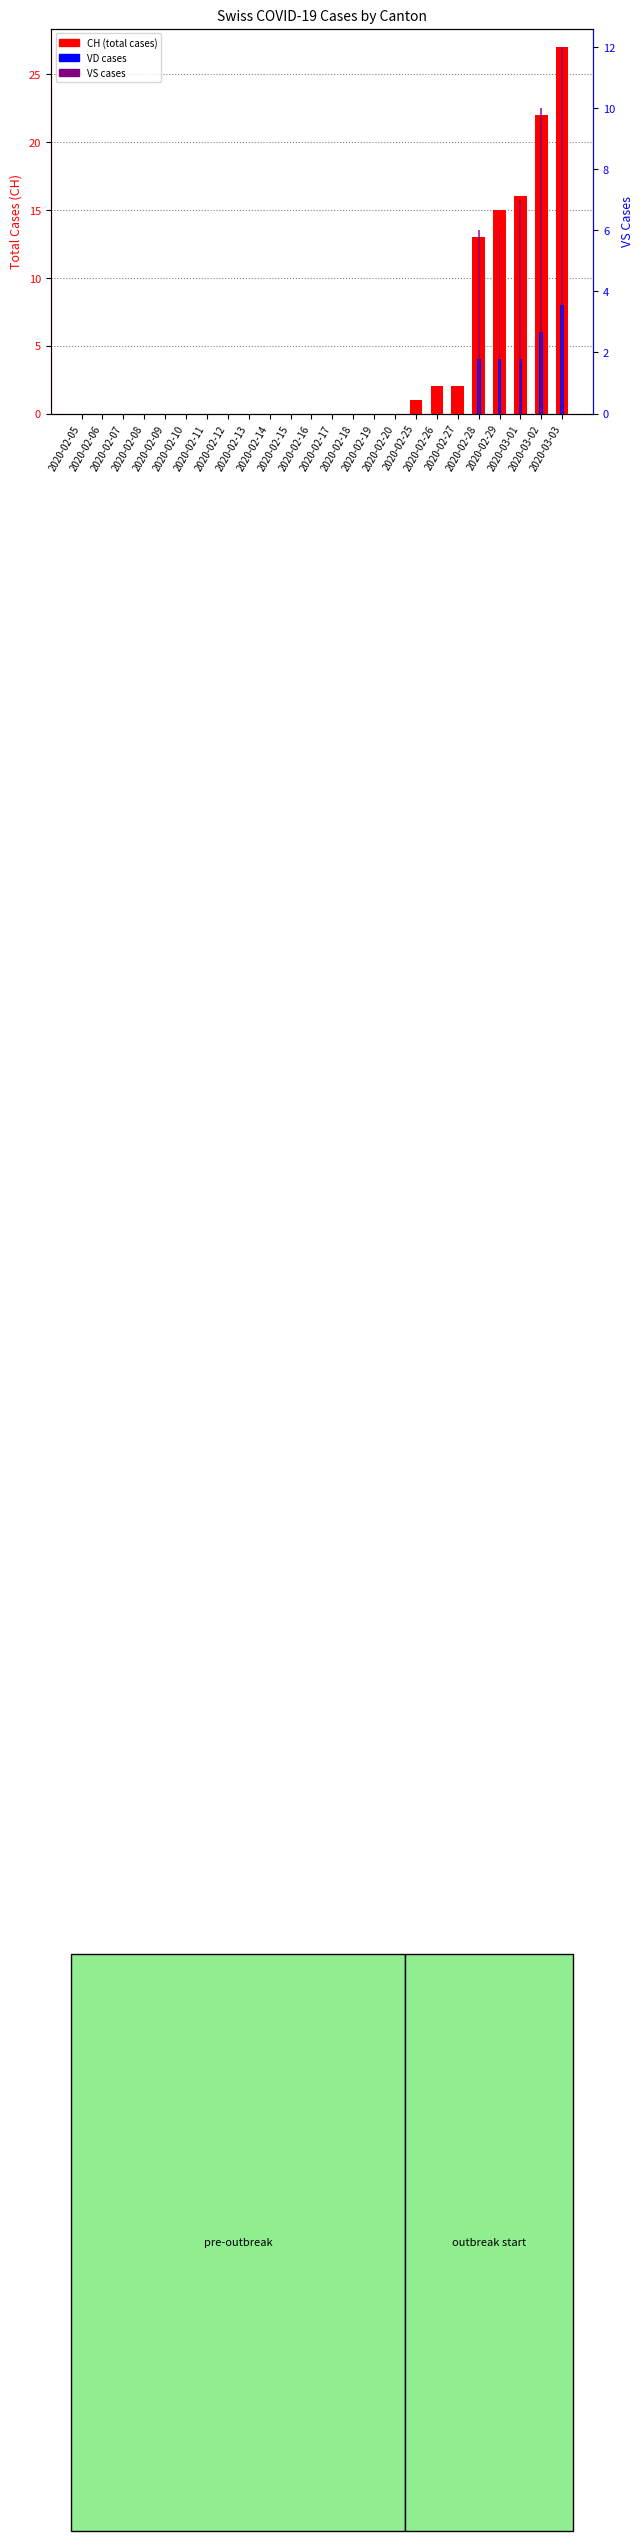

Is it true that CH (total) equals -19 at 2020-02-15?

False